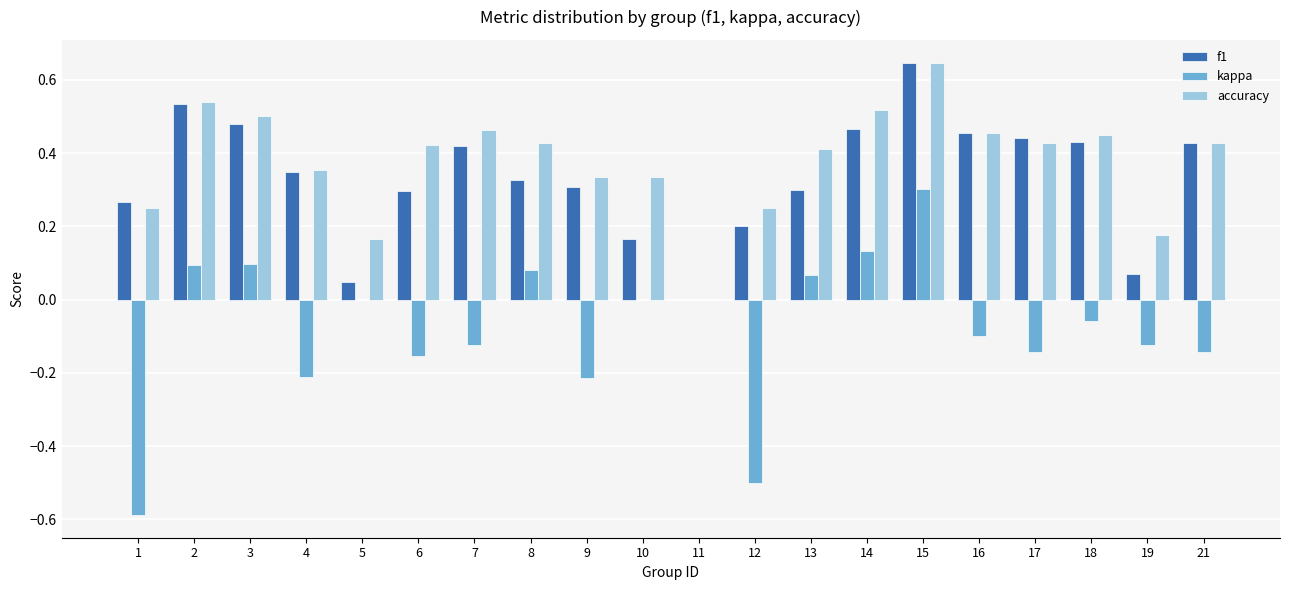

How many accuracy values are between 0 and 1?

20